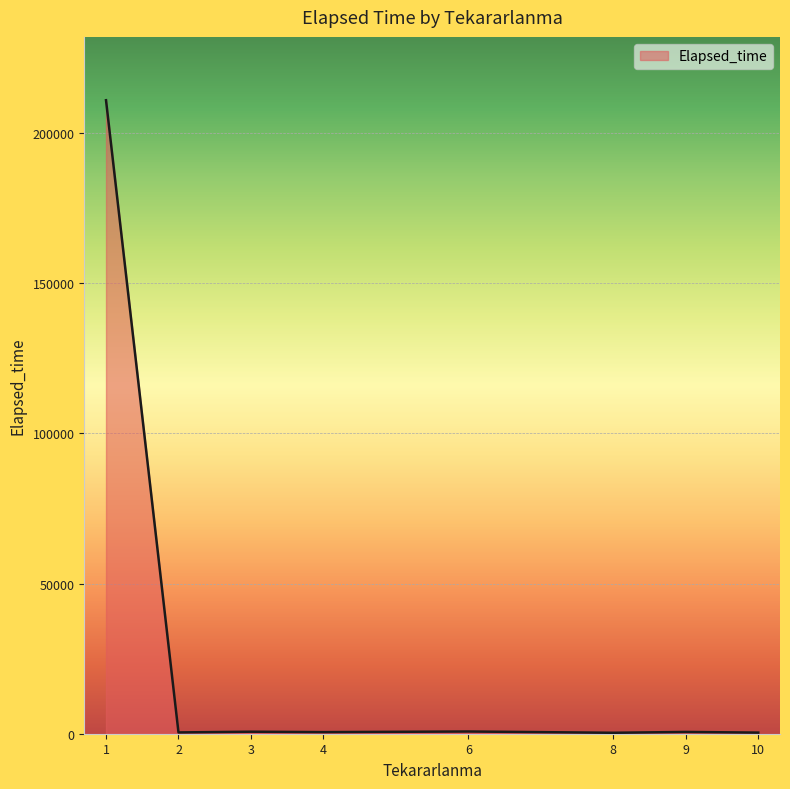

The value at 1 is 210940. True or false?

True